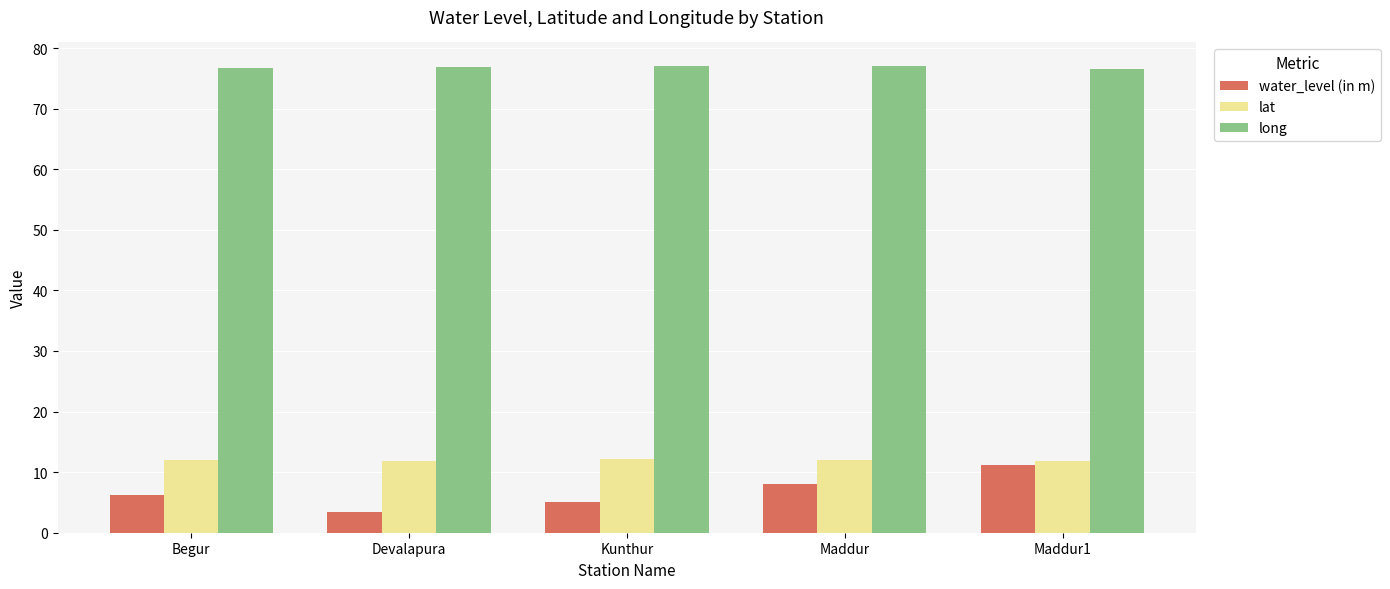

How many bars are there in each group?

3